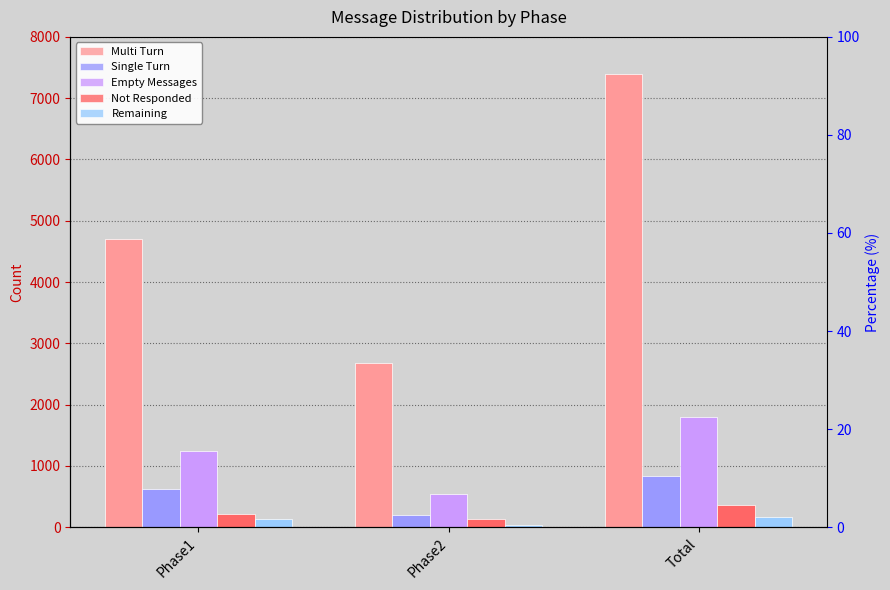

Count the Single Turn values in the range 206 to 829.

3